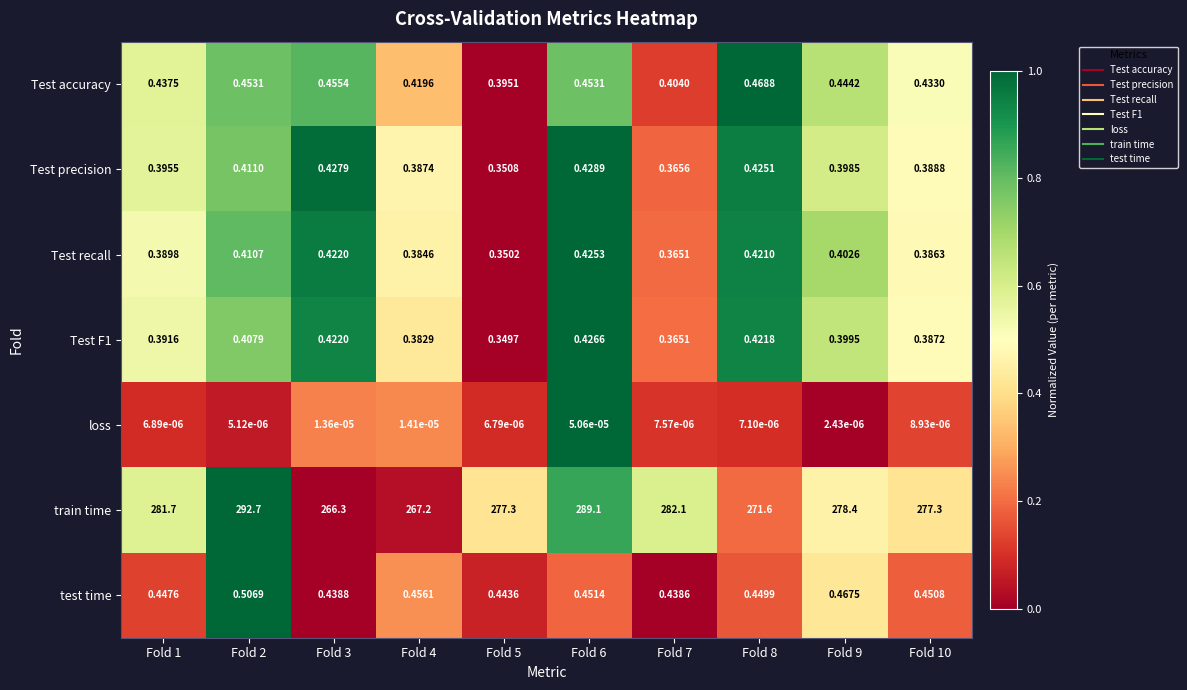

Is the value of loss at Fold 7 greater than the value of Test recall at Fold 6?

No